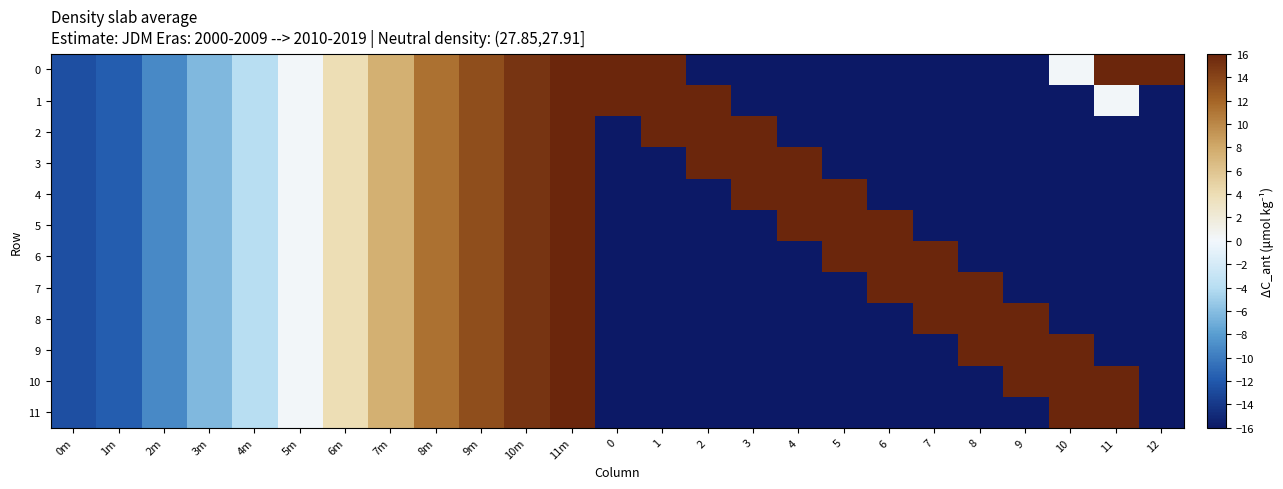

What is the spread (max minus min) of values at 1?

320.1